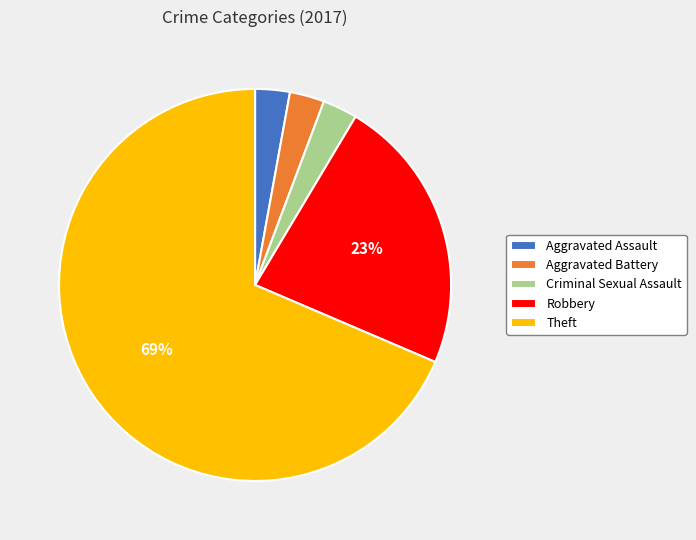

Between Aggravated Battery and Theft, which is larger?

Theft